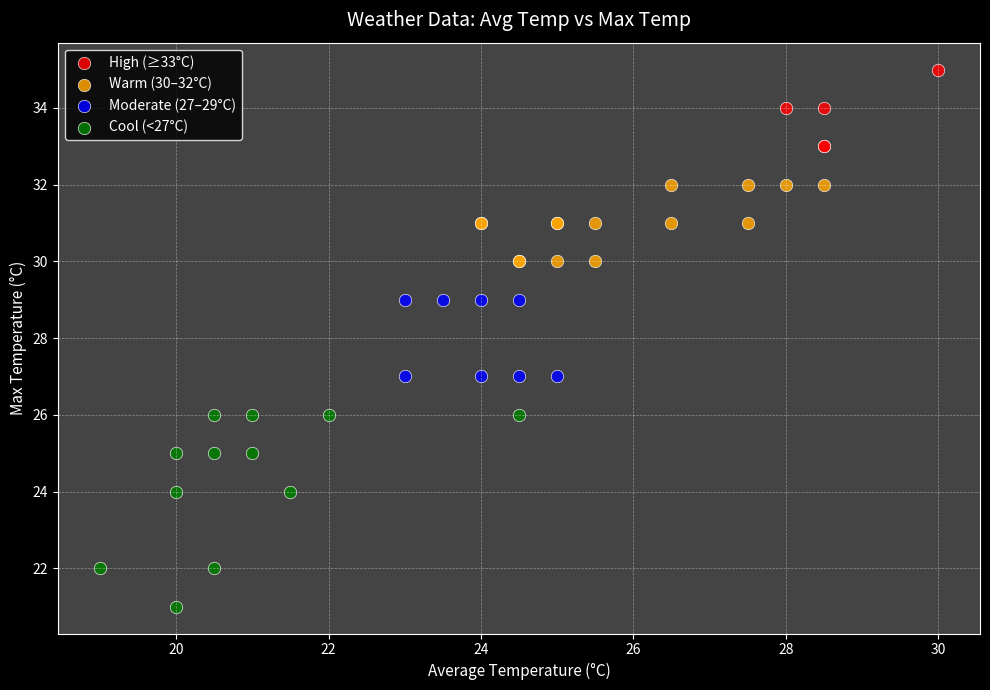

Which series has the widest spread of Y values?

Cool (<27°C)